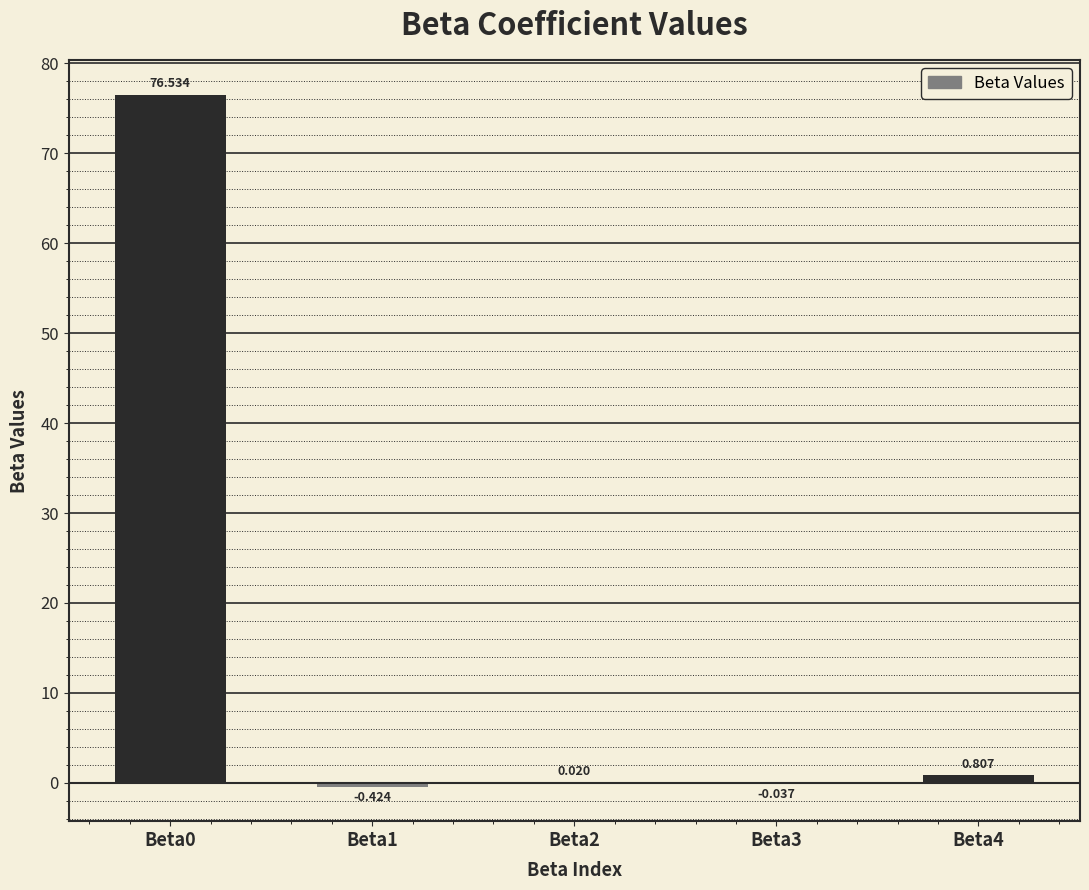

How many distinct data groups are displayed?

1